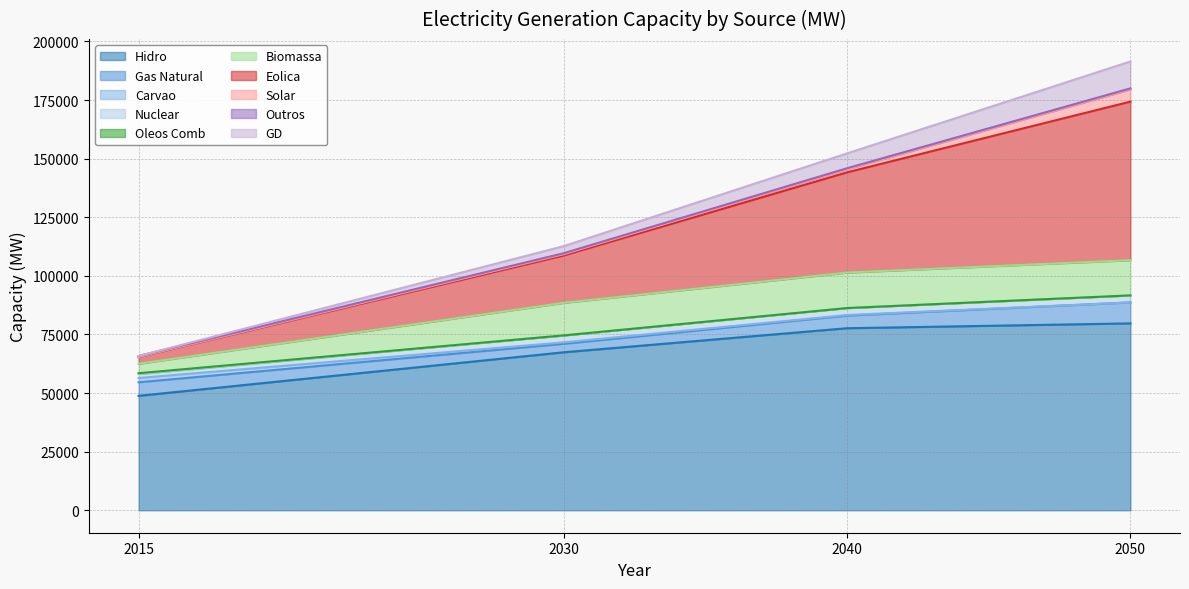

Reading left to right, transcribe all the data shown in this chart.

2015: Hidro=48825	Gas Natural=5788	Carvao=1827	Nuclear=1724	Oleos Comb=310	Biomassa=4036	Eolica=2886	Solar=5	Outros=427	GD=1
2030: Hidro=67403	Gas Natural=3620	Carvao=622	Nuclear=2962	Oleos Comb=0	Biomassa=13888	Eolica=20202	Solar=545	Outros=427	GD=3014
2040: Hidro=77668	Gas Natural=5399	Carvao=246	Nuclear=2962	Oleos Comb=0	Biomassa=15130	Eolica=42760	Solar=1327	Outros=427	GD=6338
2050: Hidro=79734	Gas Natural=8936	Carvao=0	Nuclear=3007	Oleos Comb=0	Biomassa=15013	Eolica=67647	Solar=5237	Outros=427	GD=11463